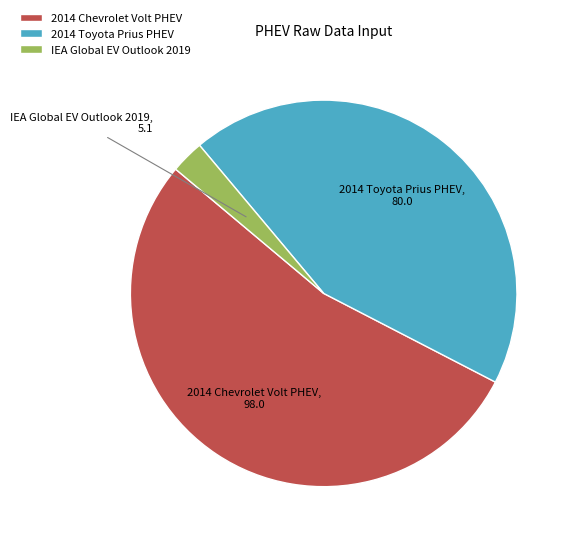

What is the ratio of the value at 2014 Toyota Prius PHEV to the value at IEA Global EV Outlook 2019?

15.7